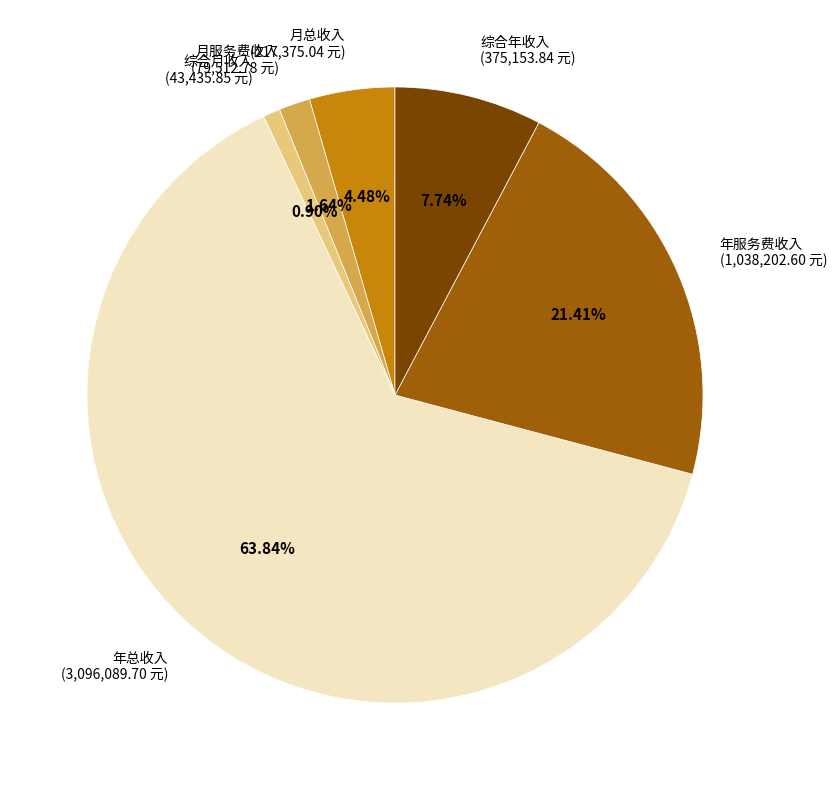

Is there any slice that represents more than half of the pie?

Yes